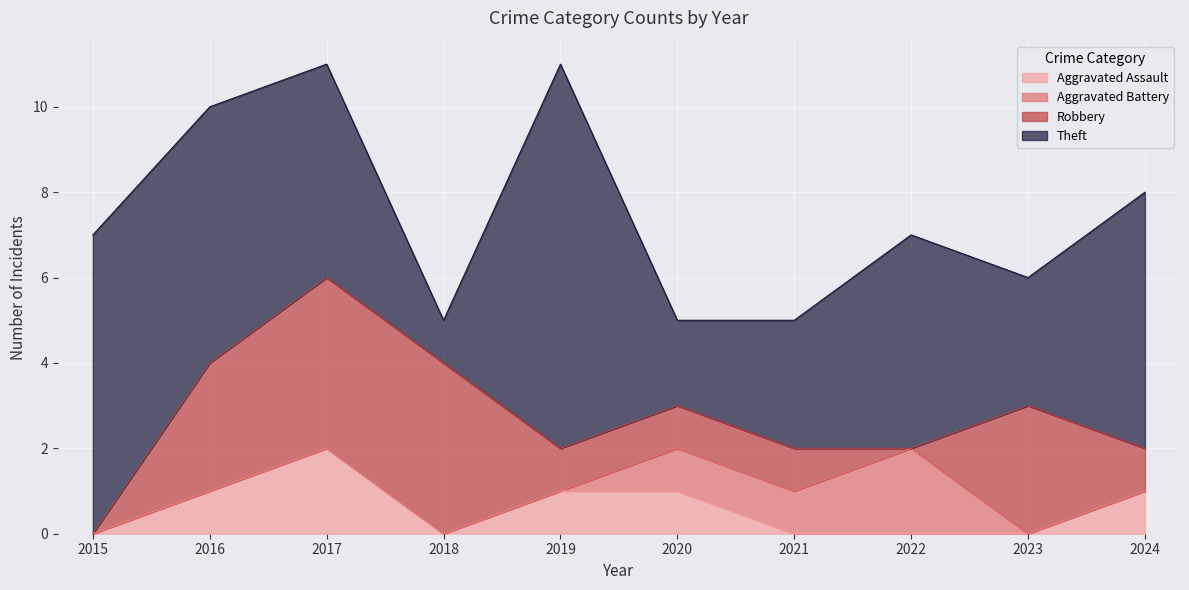

Which series has the widest spread of values?

Theft